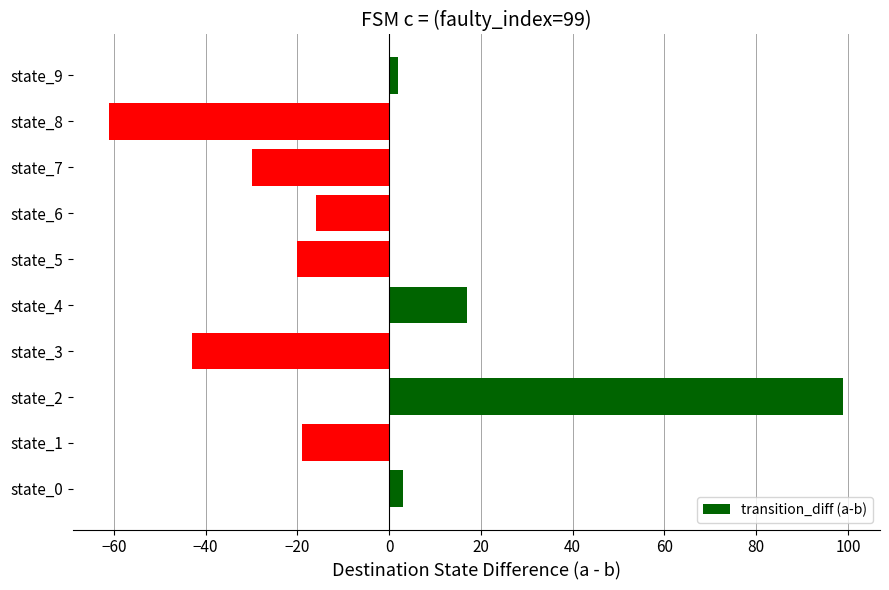

At which label is the value closest to 19?

state_4